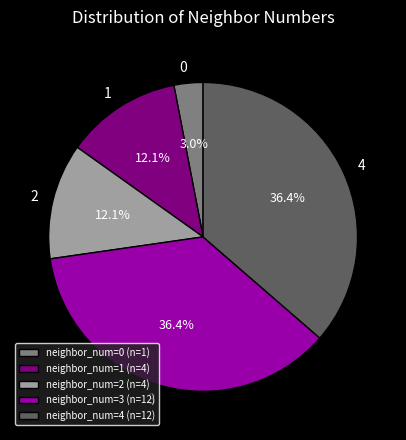

Between neighbor_num=1 (n=4) and neighbor_num=3 (n=12), which is larger?

neighbor_num=3 (n=12)